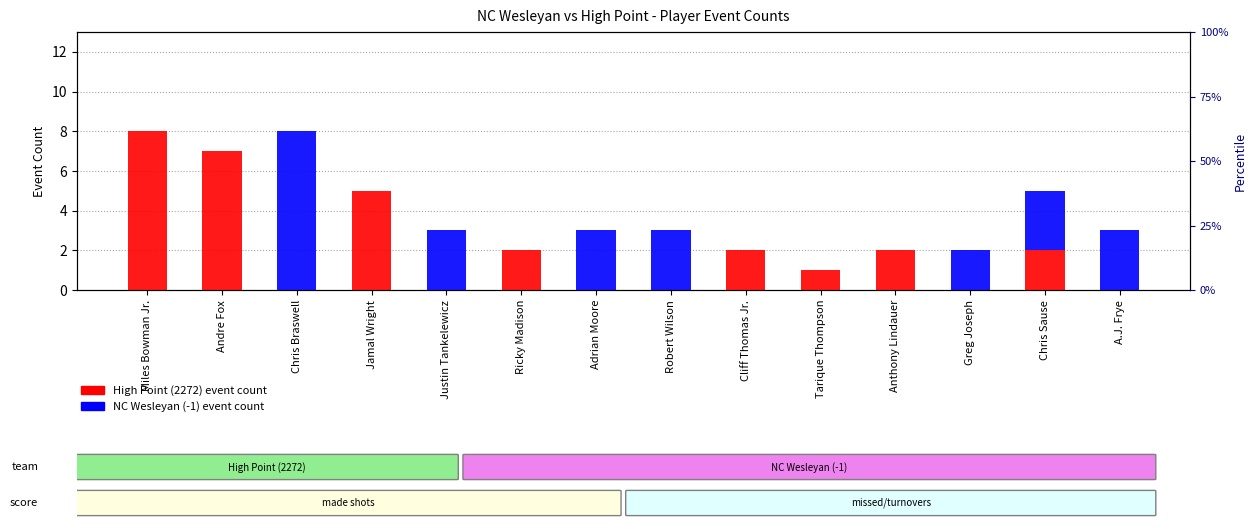

Between Greg Joseph and A.J. Frye, which series saw the biggest shift?

NC Wesleyan (-1) events